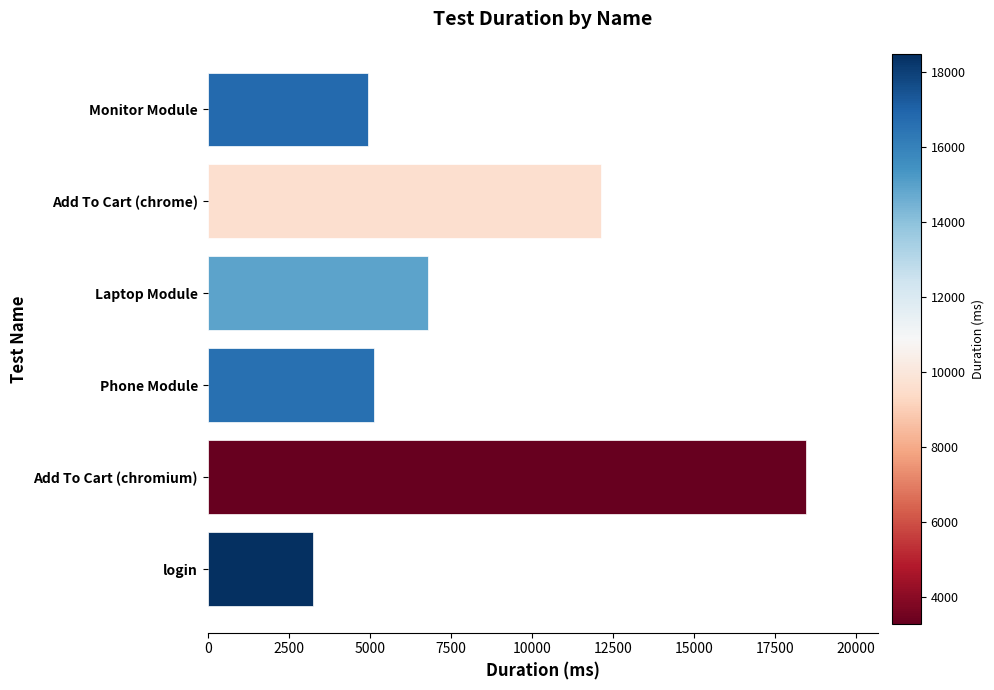

What is the value of the 5th bar from the top?

18472